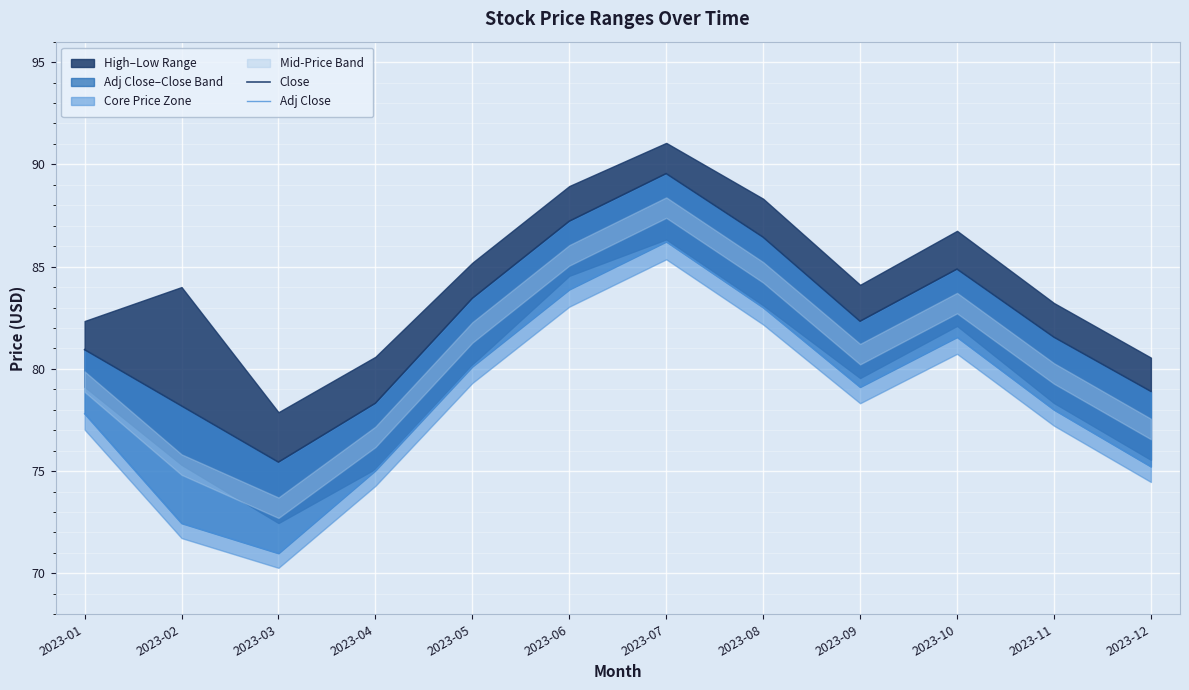

True or false: Adj Close has a value of 122.7 at 2023-06.

False